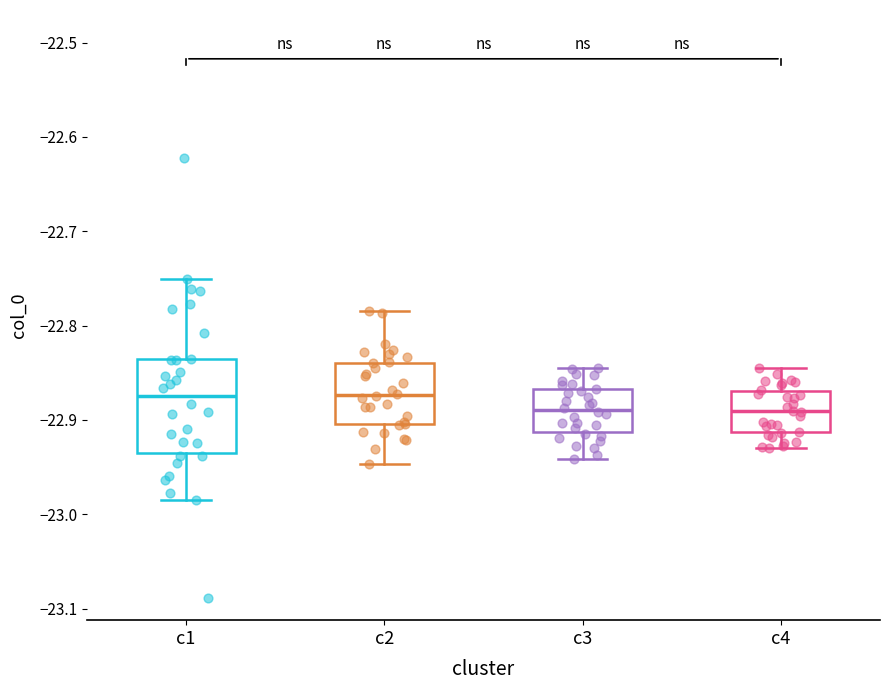

Where does the upper whisker of the box for c2 end on the y-axis? The values are not printed on the chart, so give them approximately, as read against the axis.

-22.78